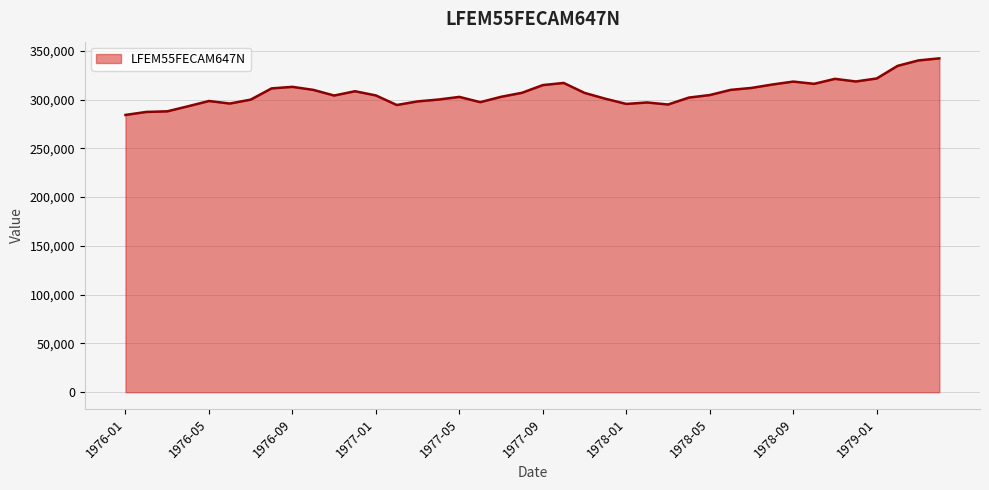

What is the difference between the maximum and minimum values?

58000